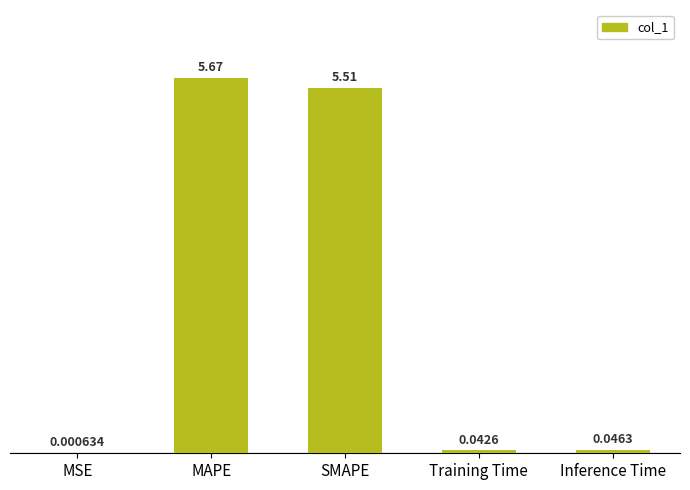

What is the sum of all values?

11.3